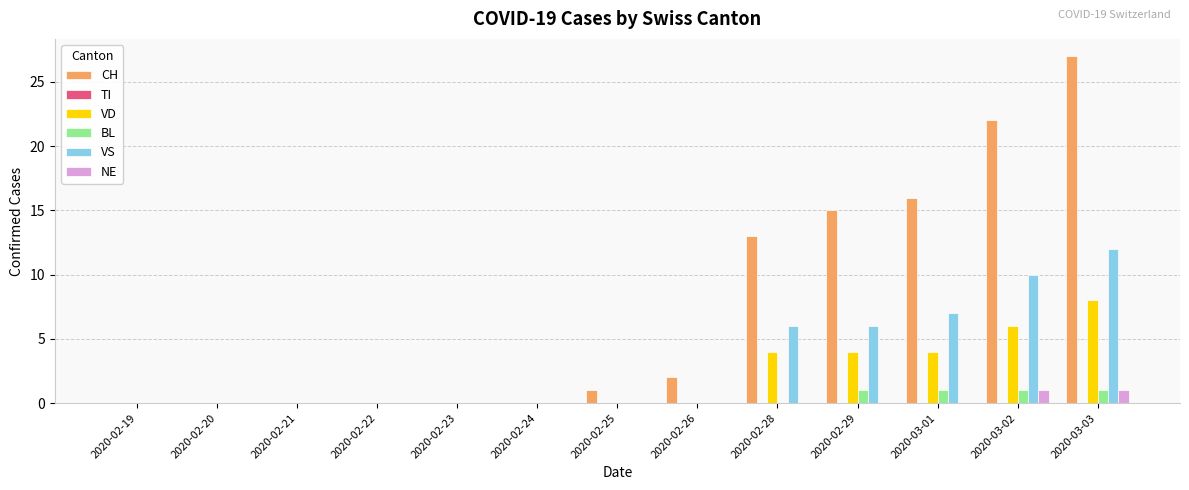

The VD series shows 8 at 2020-03-03. True or false?

True